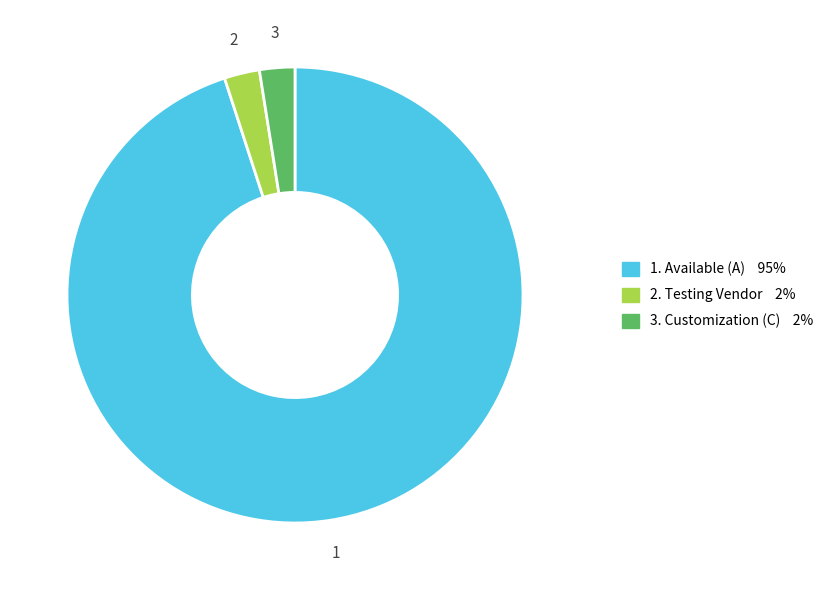

How many segments does this pie chart have?

3